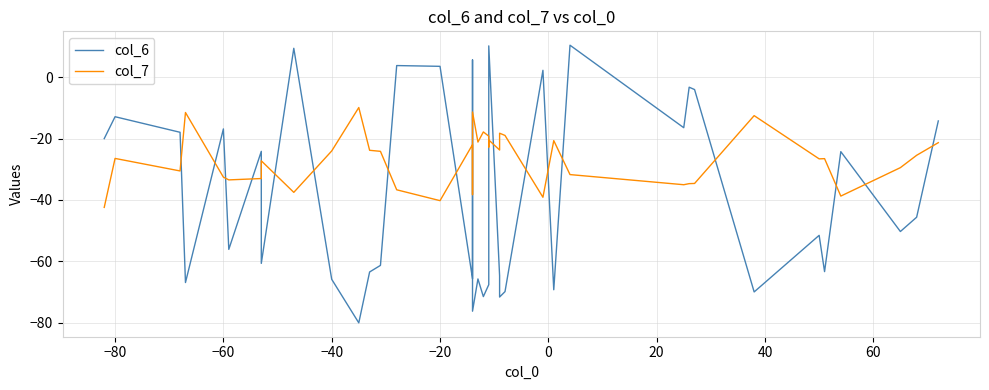

What is the greatest value displayed?

10.4